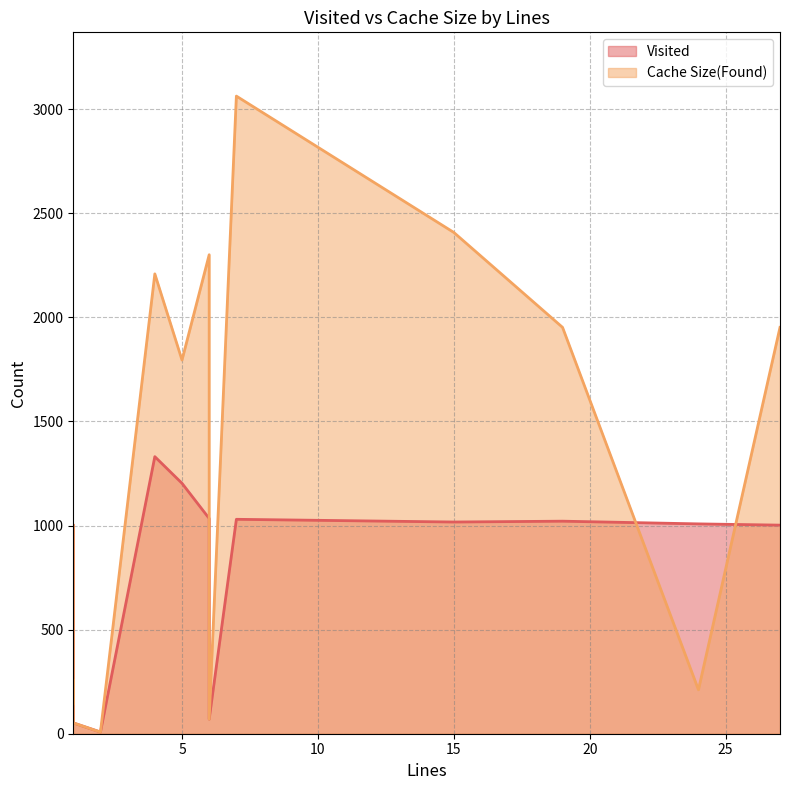

List the series in order of their peak value, highest first.

Cache Size(Found), Visited